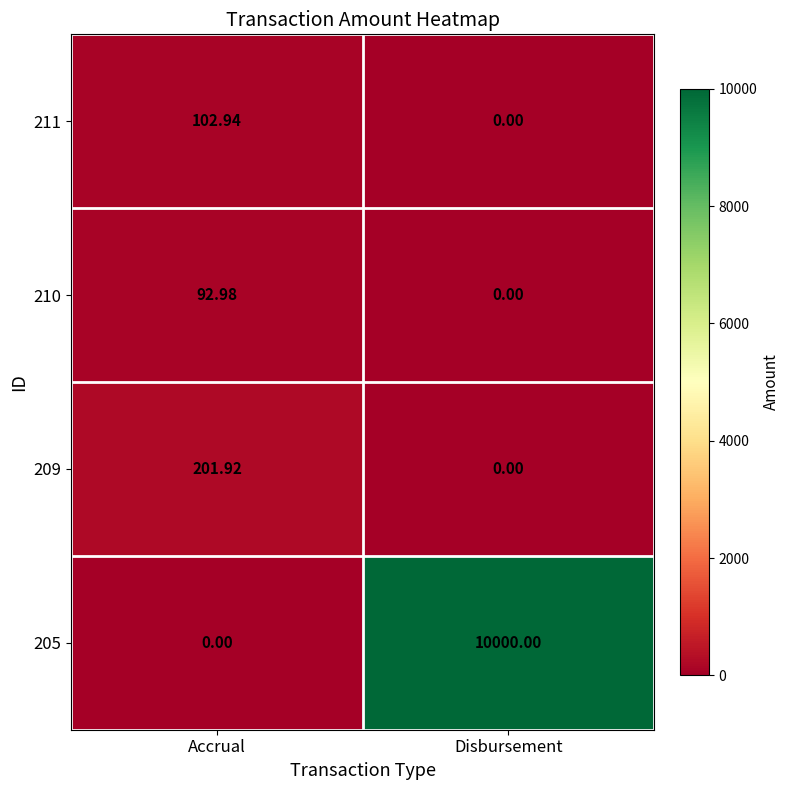

Which series has the largest total across all categories?

205